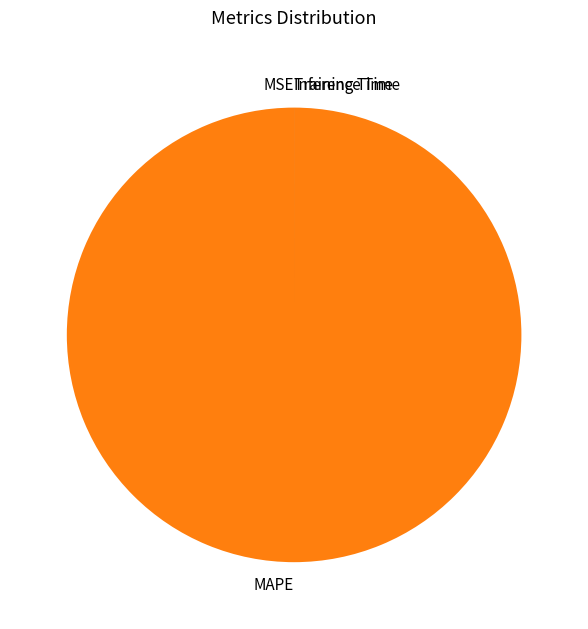

What is the largest slice in the pie chart?

MAPE